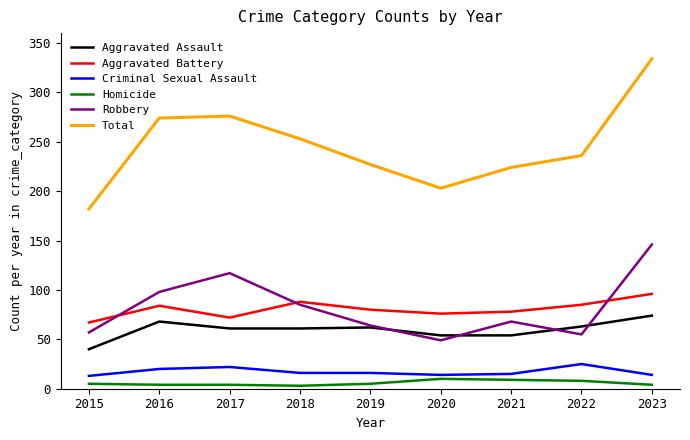

What is the difference between the Robbery values at 2023 and 2017?

29